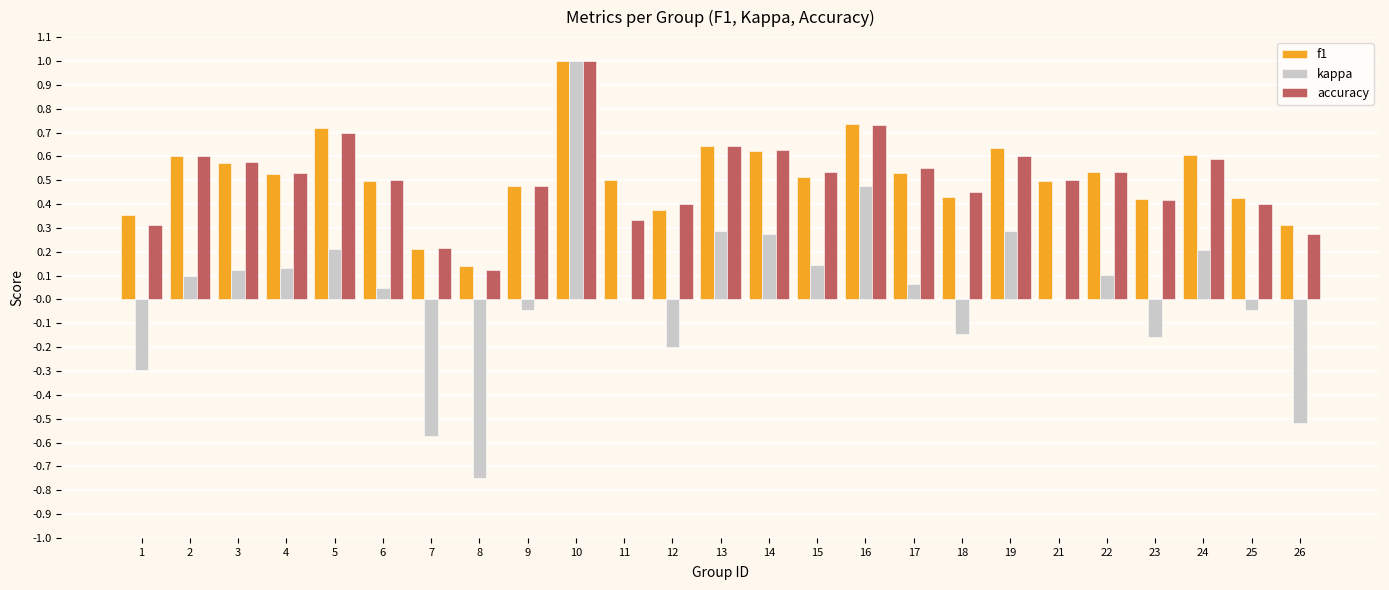

What is the sum of the accuracy values at 14 and 17?

1.2